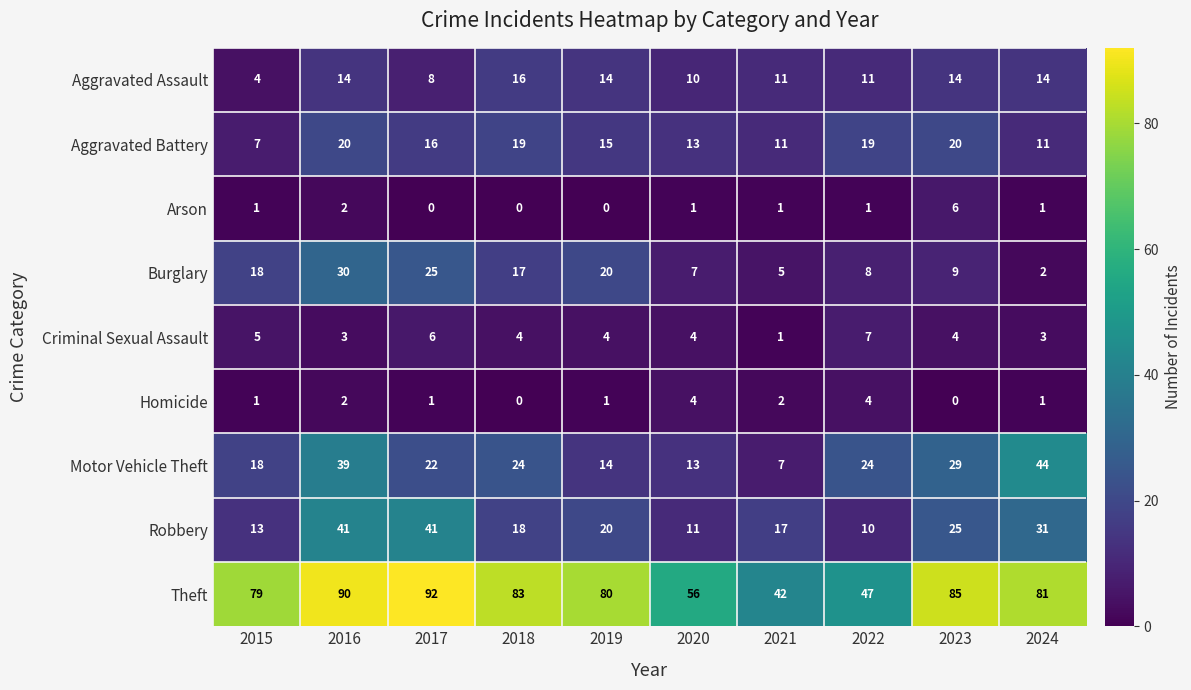

Where does the Aggravated Battery series first go above 16?

2016